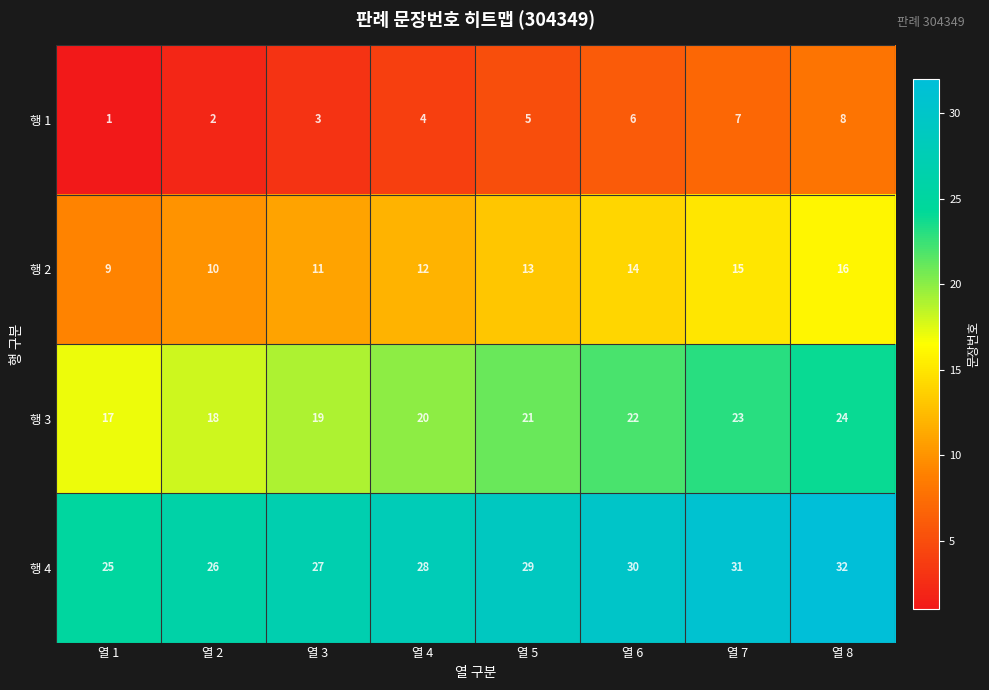

Count the 행 2 values in the range 11 to 15.

5